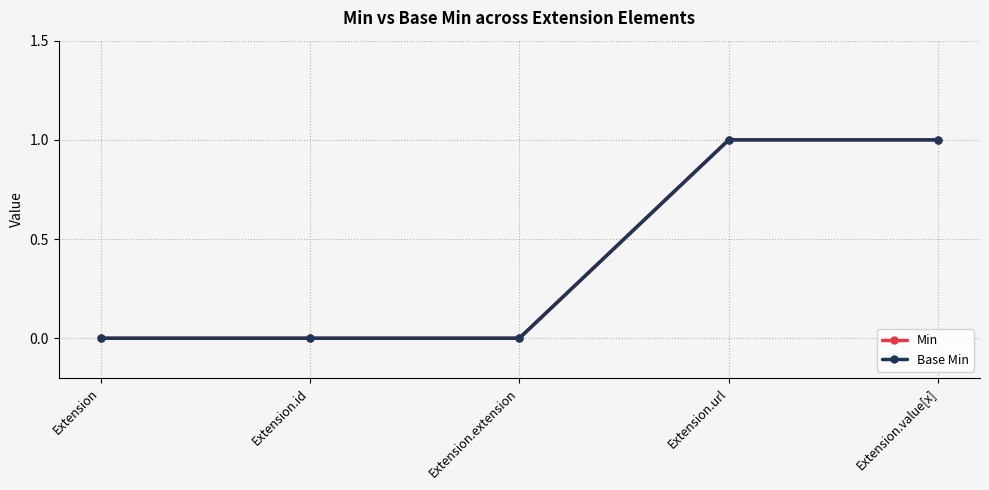

True or false: Min and Base Min cross at least once.

False